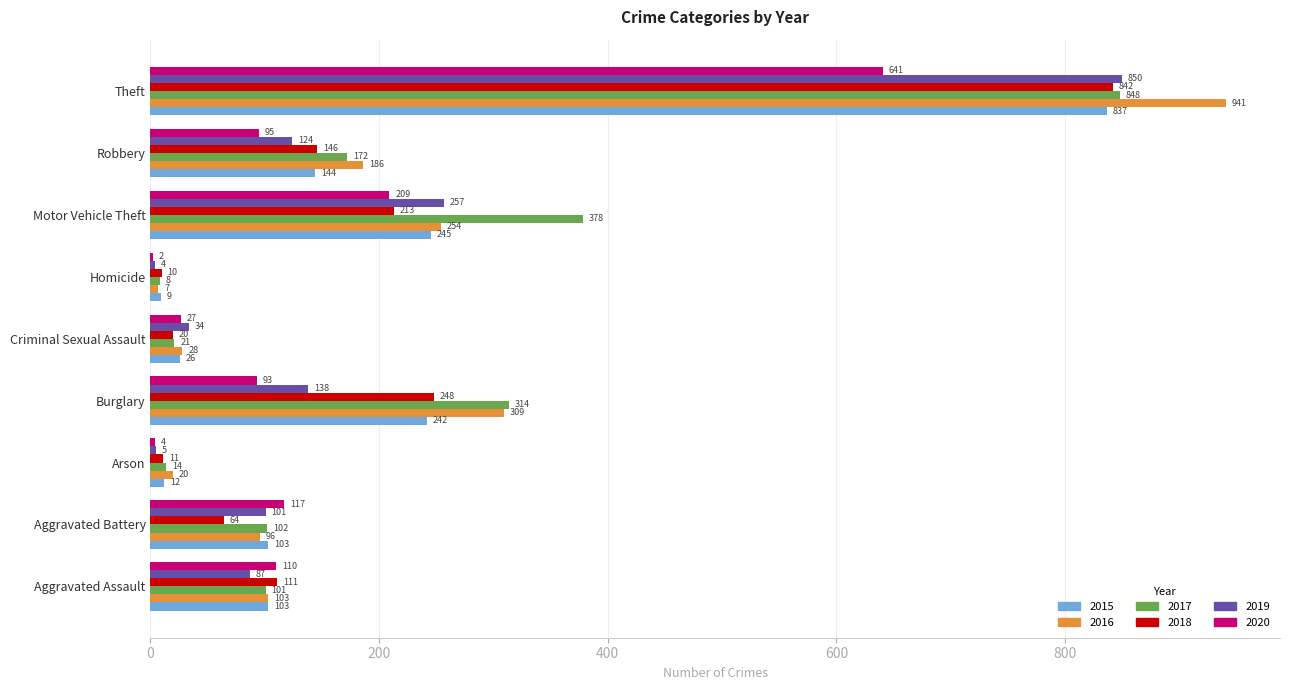

Is it true that 2019 equals 87 at Aggravated Assault?

True